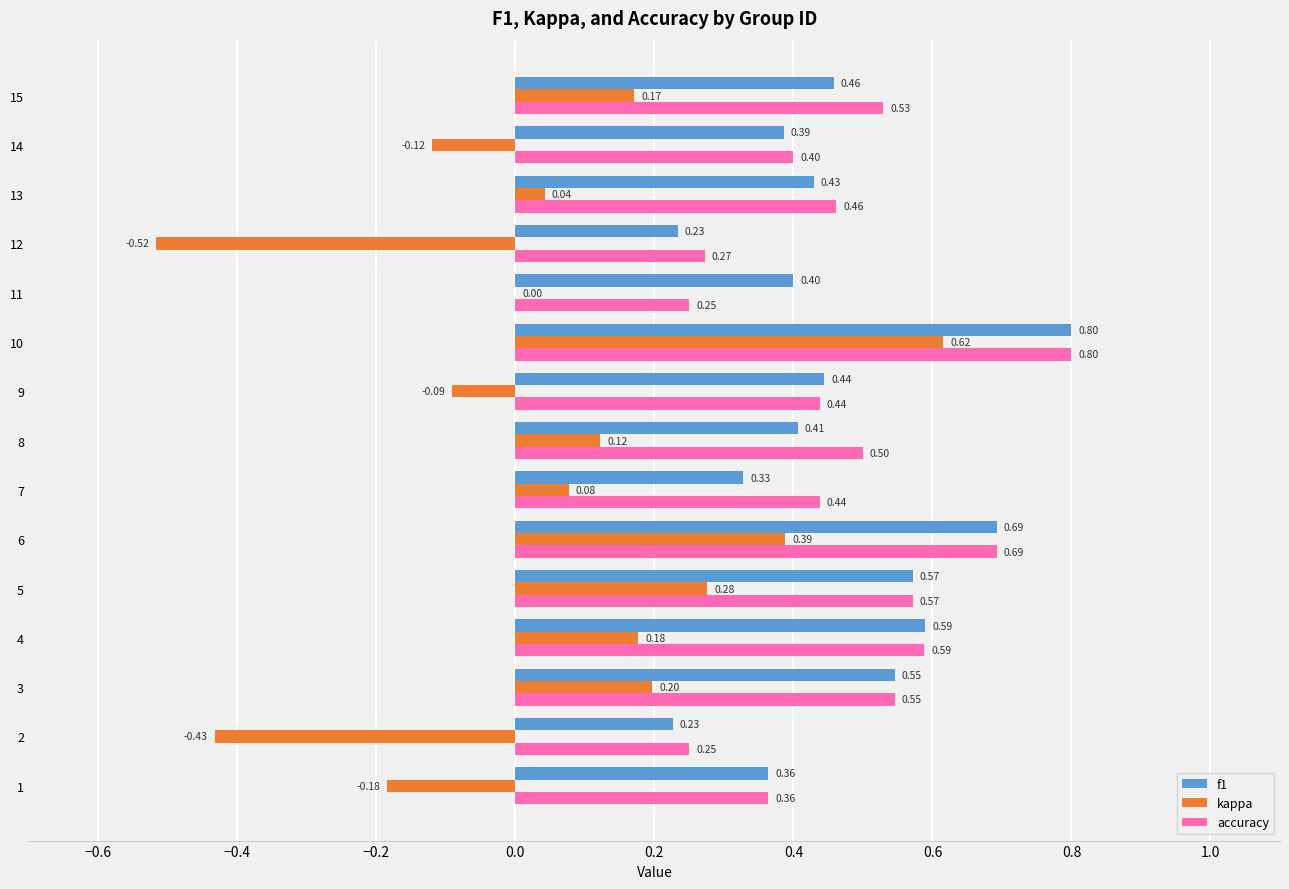

Which series changed the most between 2 and 15?

kappa